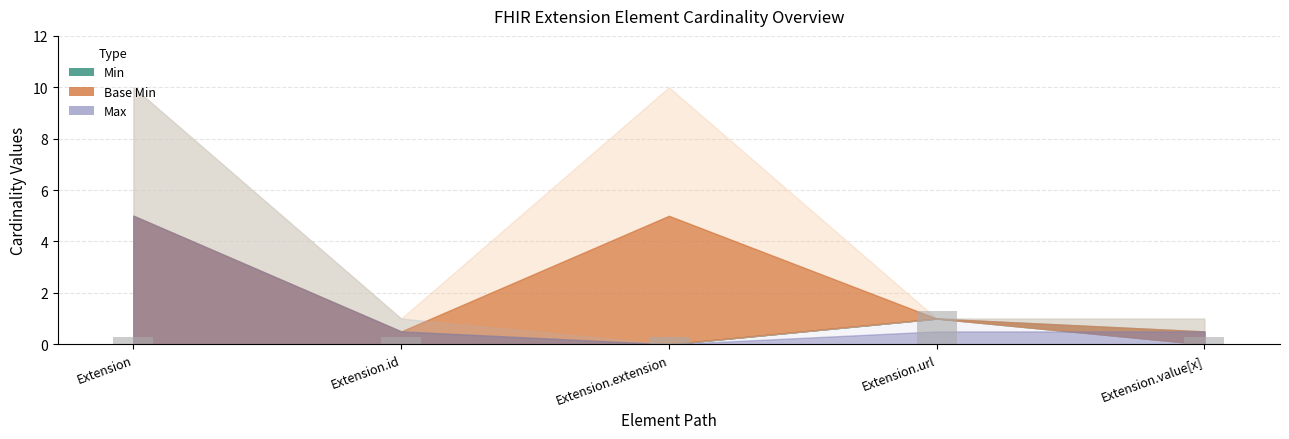

Count the values in the range 0 to 1.

4